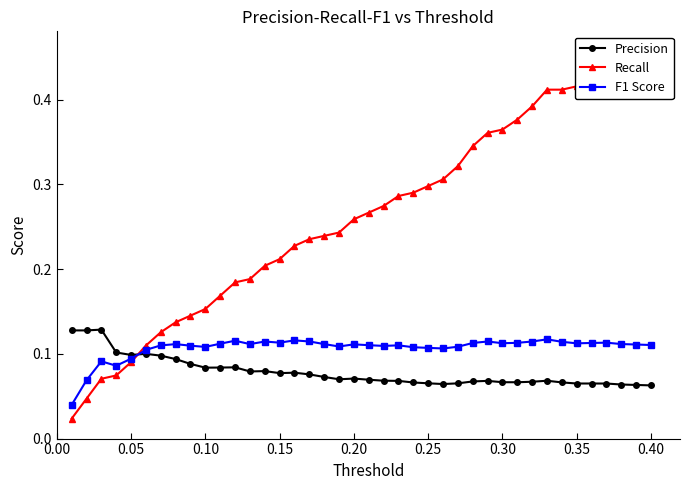

How many lines are shown in the chart?

3